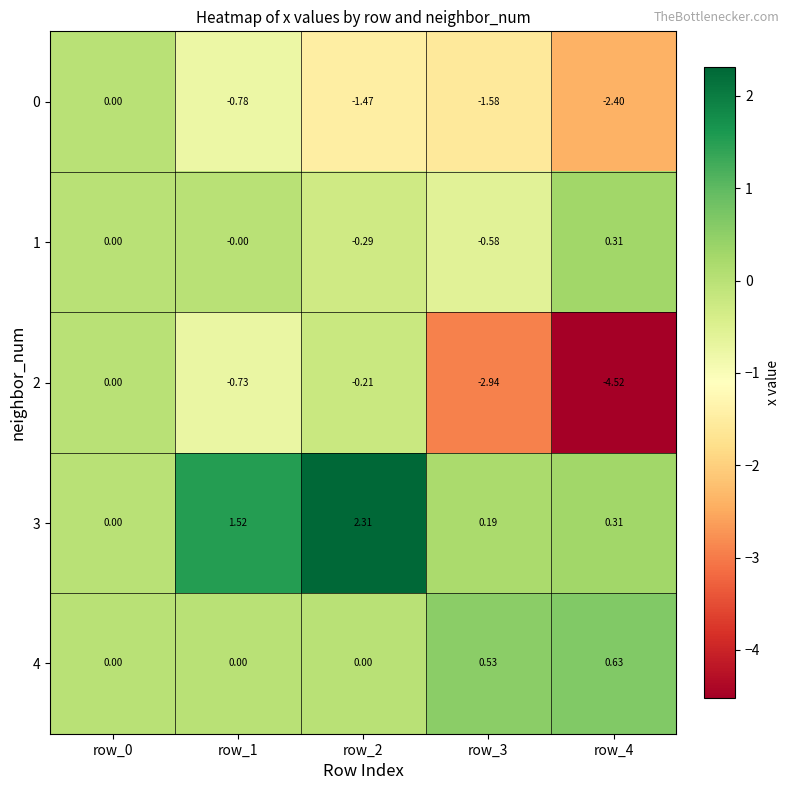

Is the value of 1 at row_4 greater than the value of 0 at row_4?

Yes